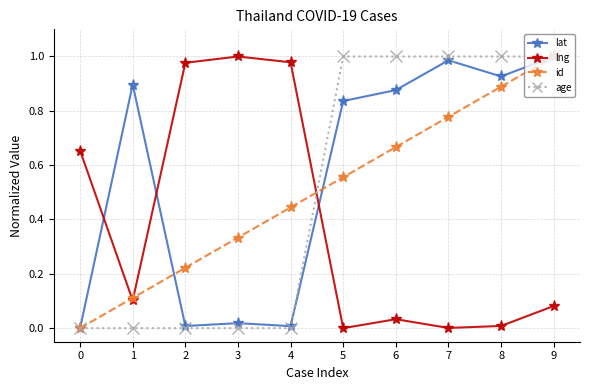

Which series changed the most between 0 and 1?

lat